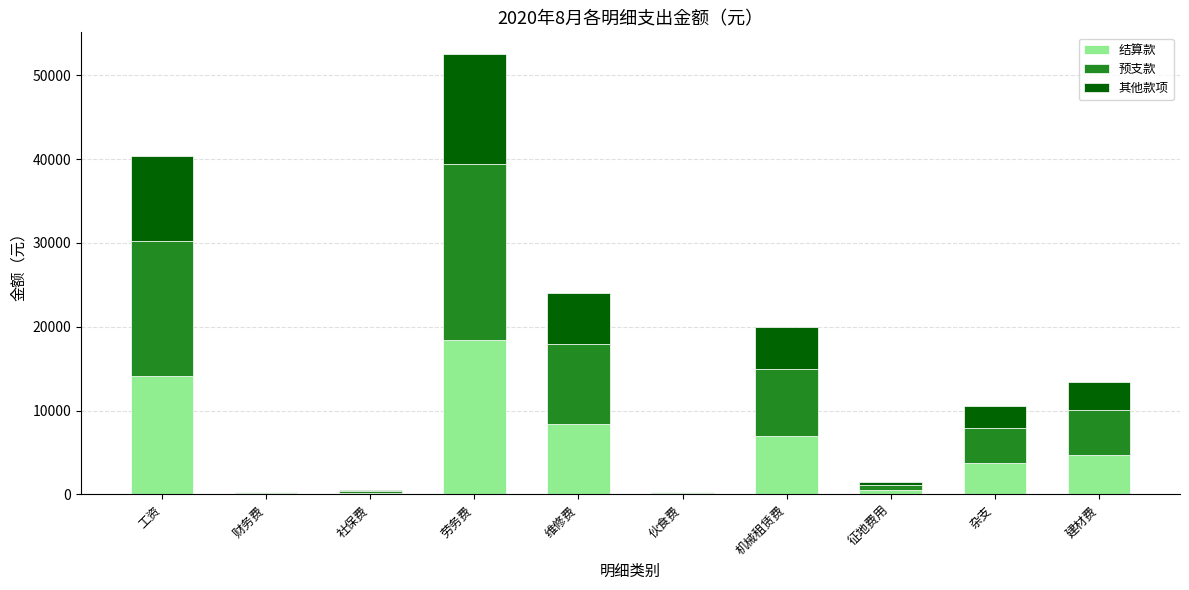

At which category is the sum across all series the highest?

劳务费